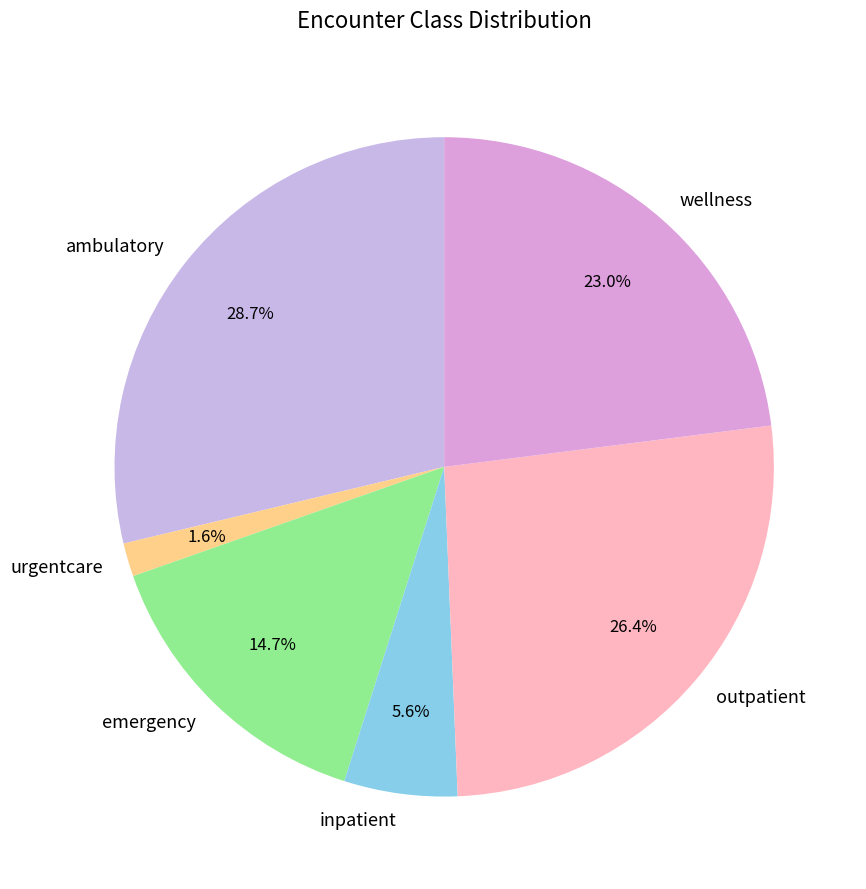

Combined, do urgentcare and ambulatory account for over 50%?

No